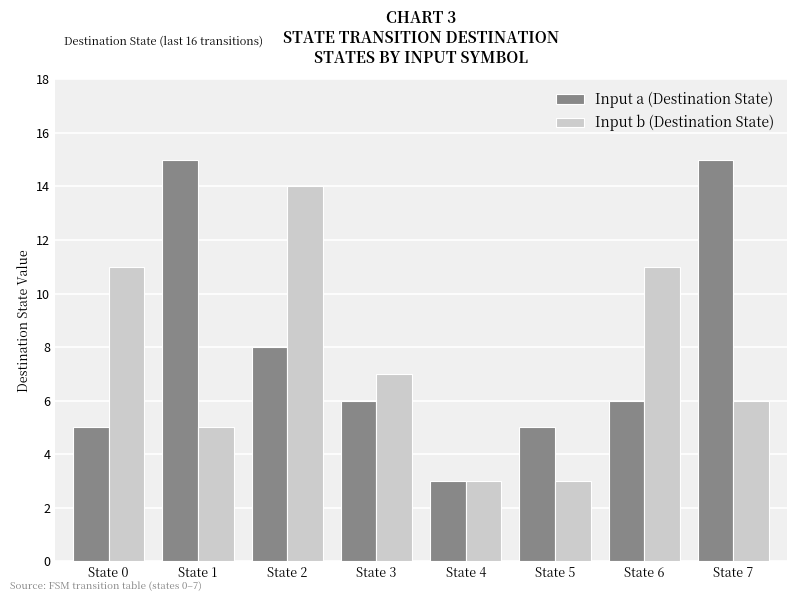

What is the difference between the maximum and minimum values in the Input a (Destination State) series?

12